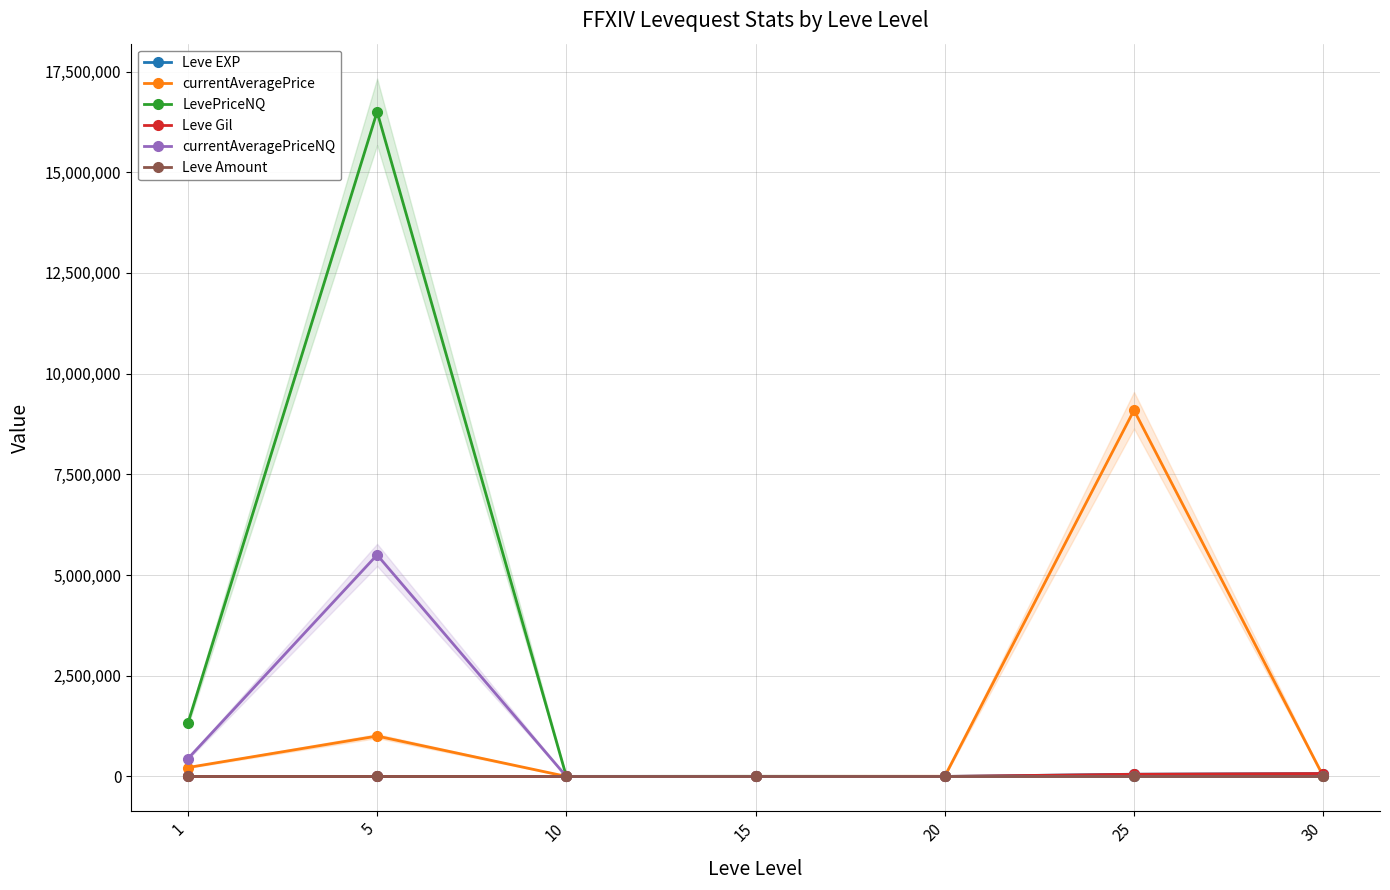

Does the chart have visible grid lines?

Yes